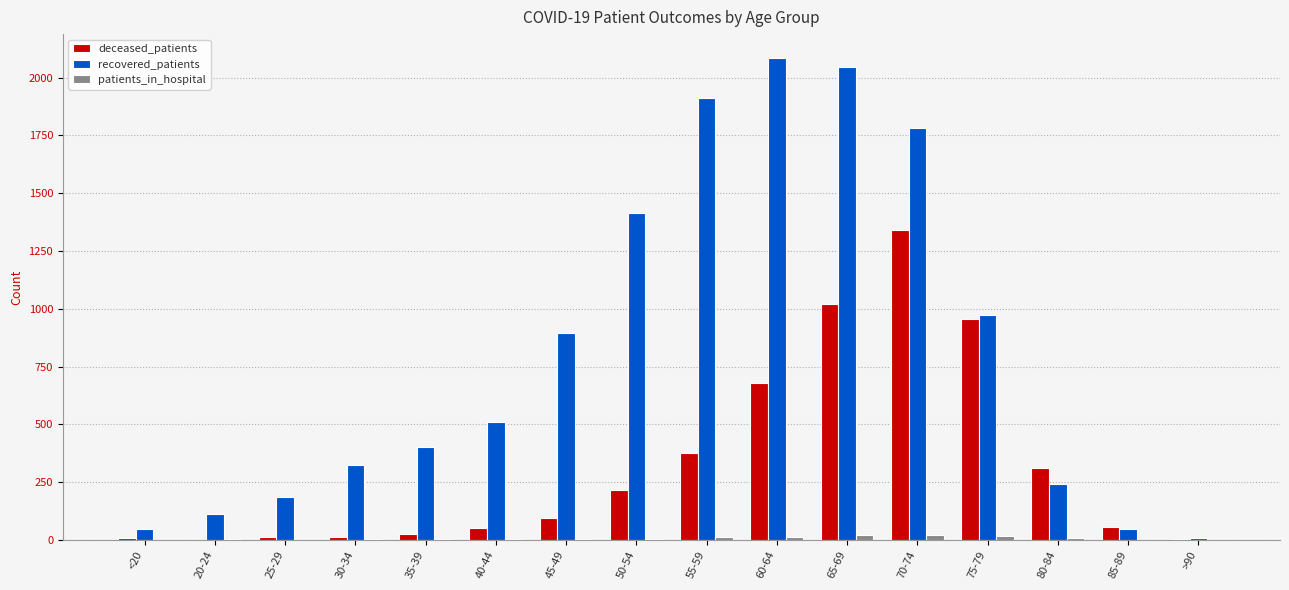

Between 25-29 and 50-54, which series saw the biggest shift?

recovered_patients